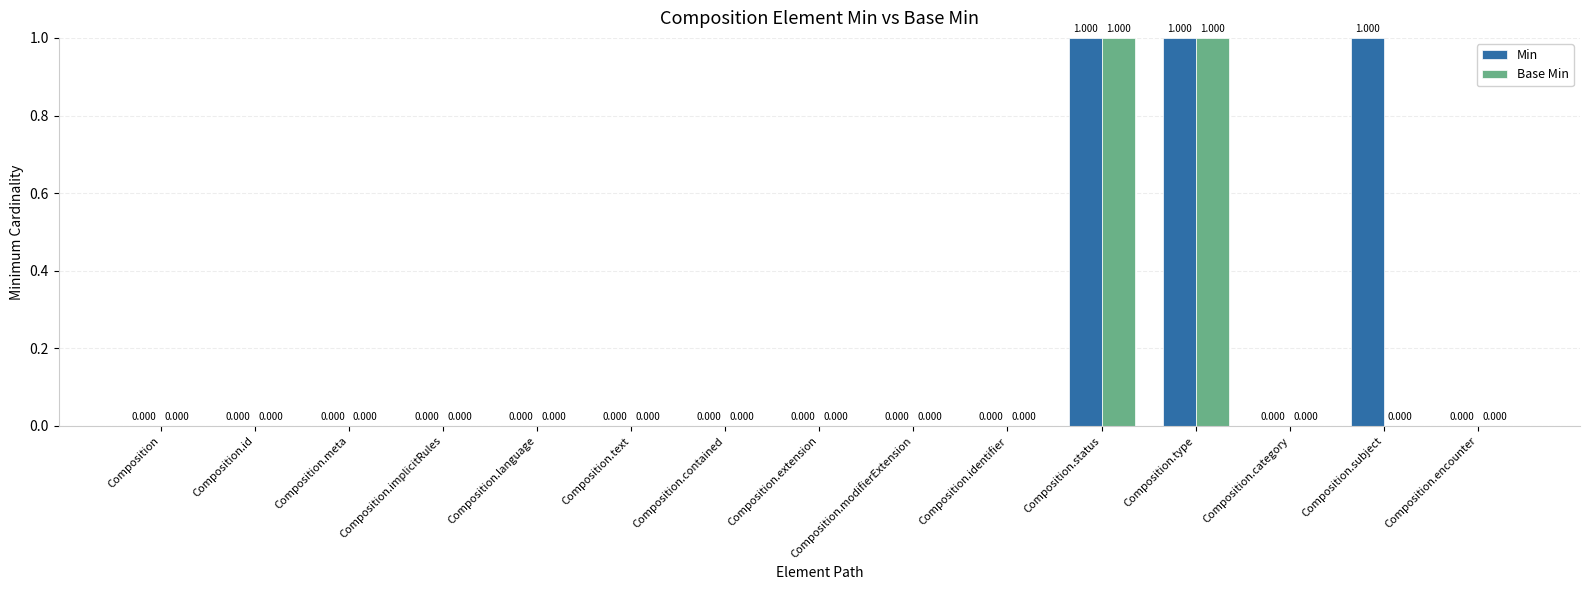

Is the value of Min at Composition.identifier greater than the value of Base Min at Composition?

No